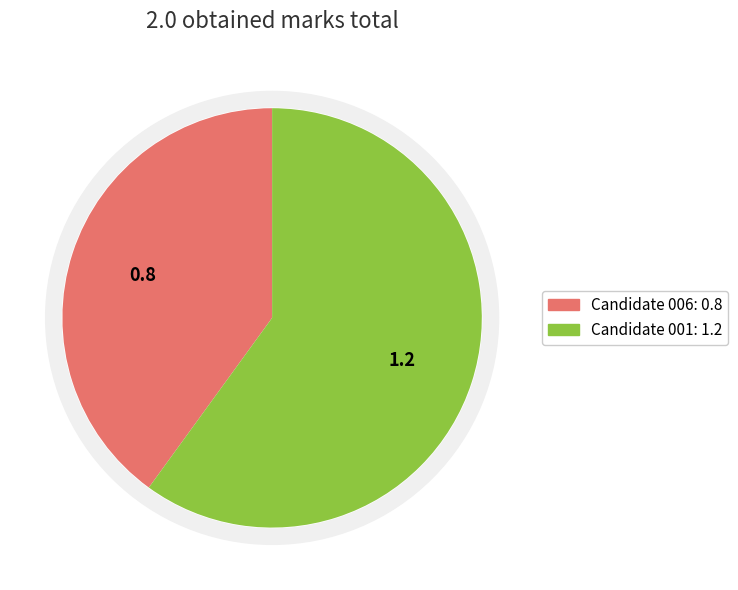

True or false: Candidate 006 accounts for 40% of the total.

True